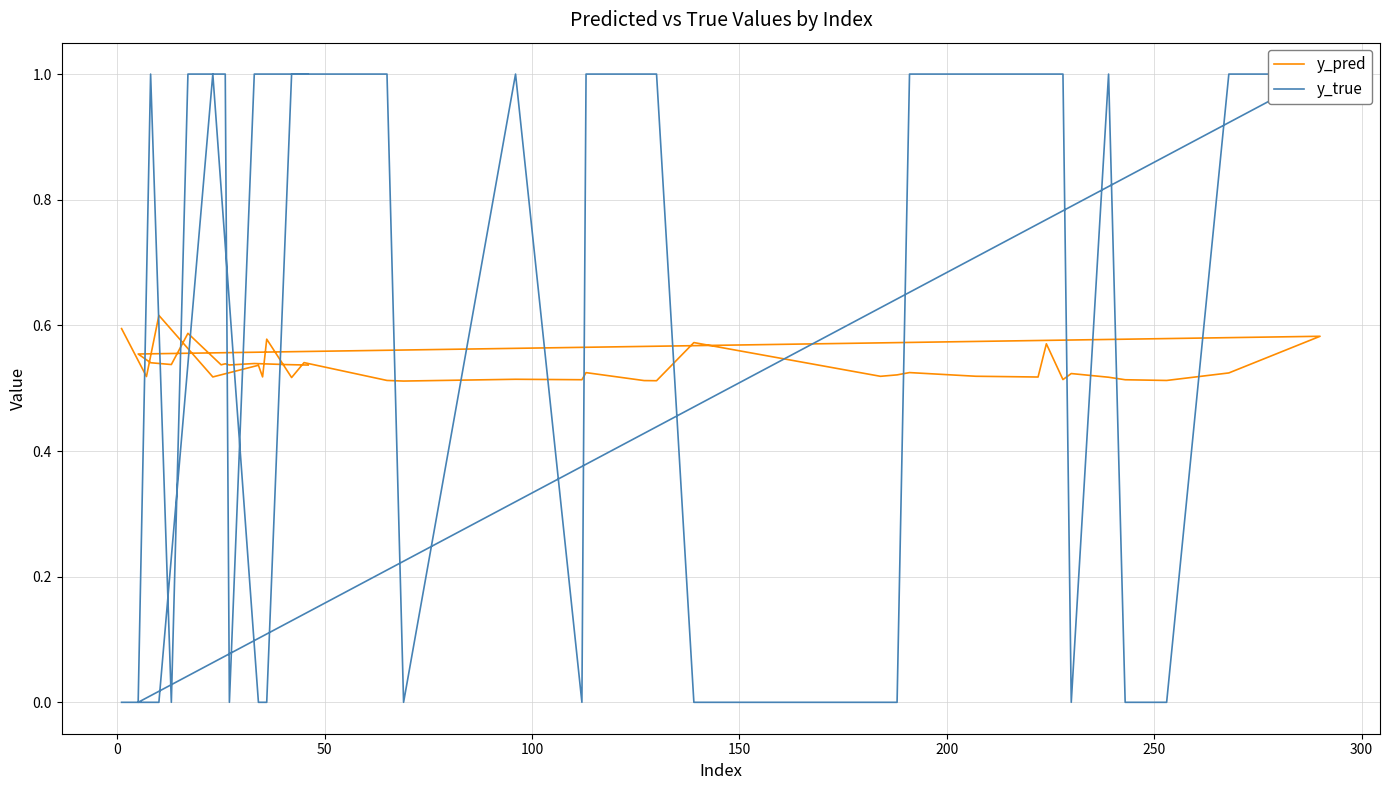

The y_true series shows 1.6 at 15. True or false?

False